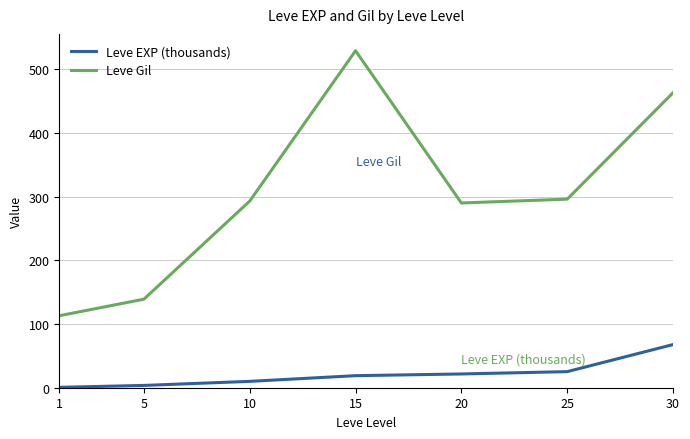

What is the difference between the second highest and second lowest values in the Leve Gil series?

324.0